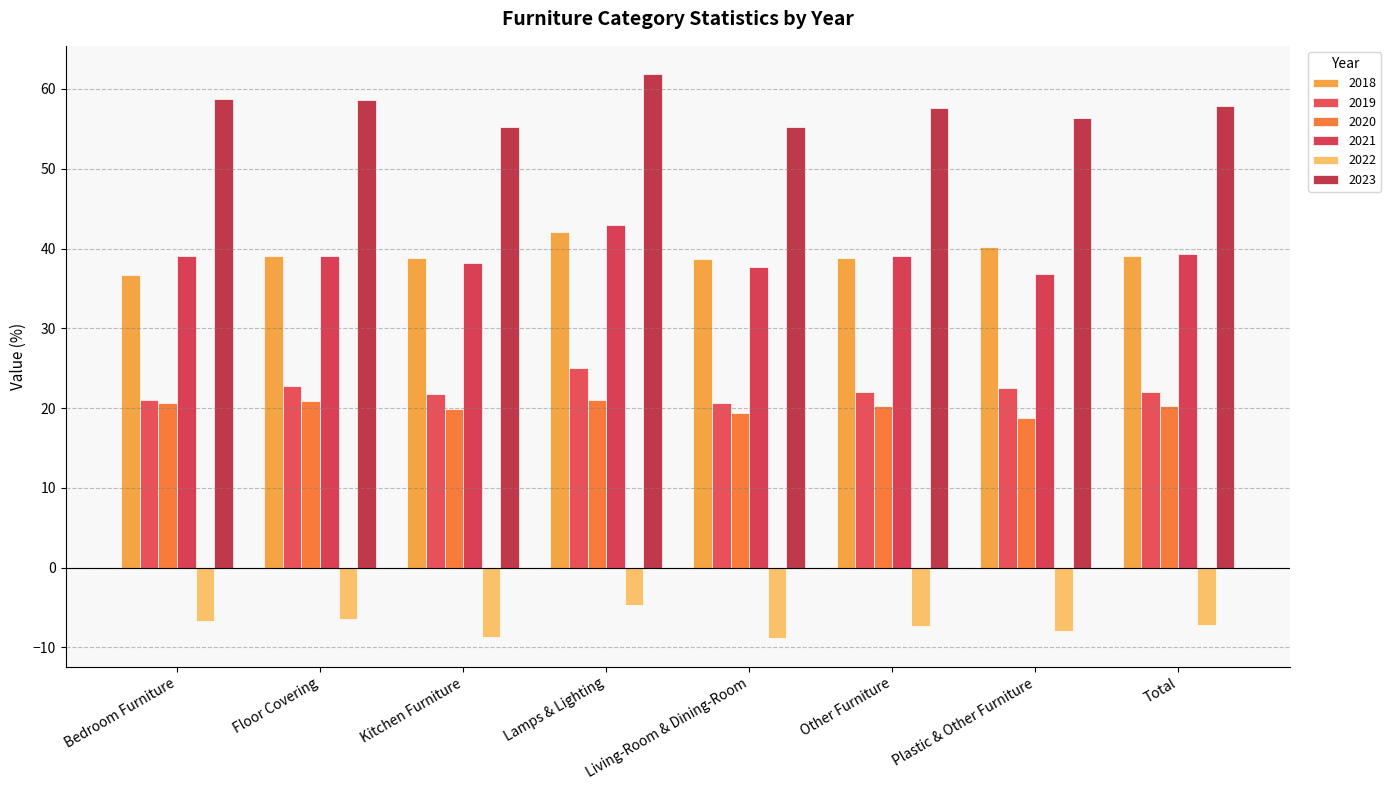

What is the difference between the 2022 values at Floor Covering and Plastic & Other Furniture?

1.5